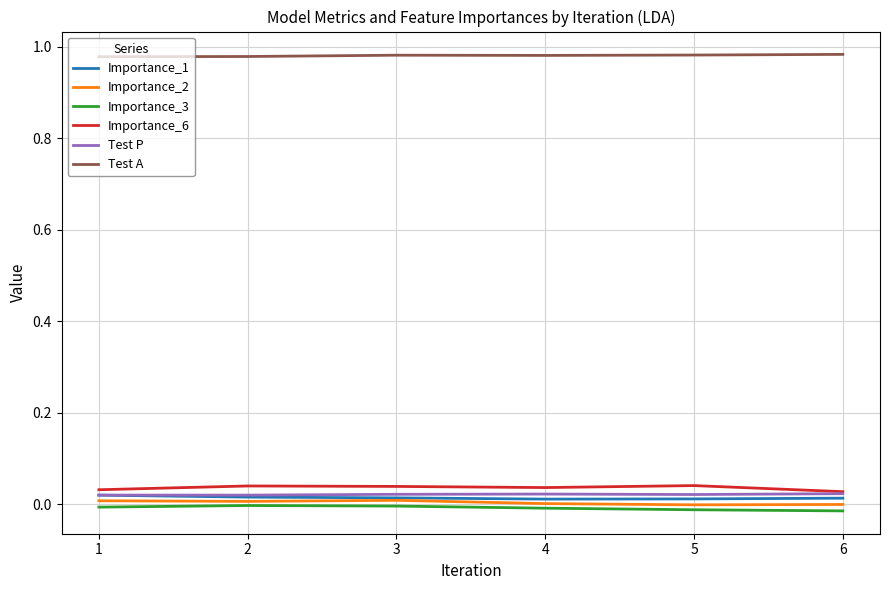

True or false: Importance_6 and Importance_1 cross at least once.

False